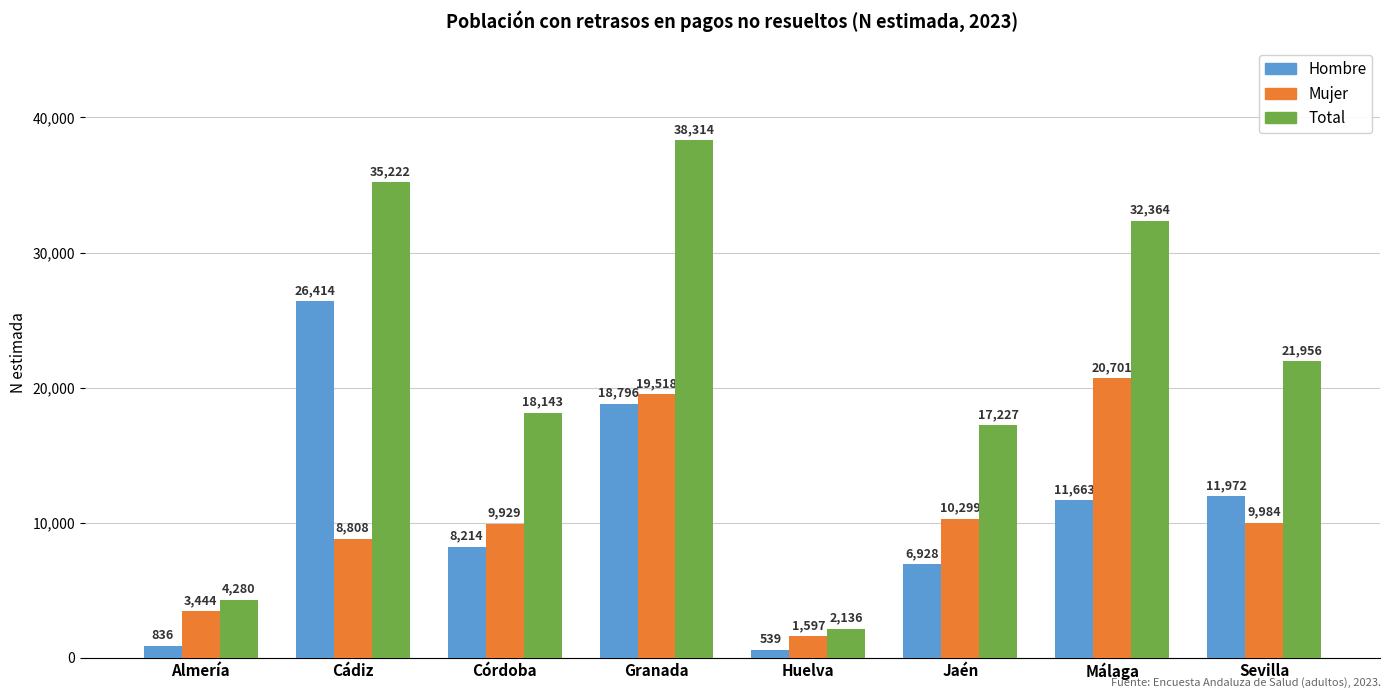

Where does the Hombre series first go above 11663?

Cádiz